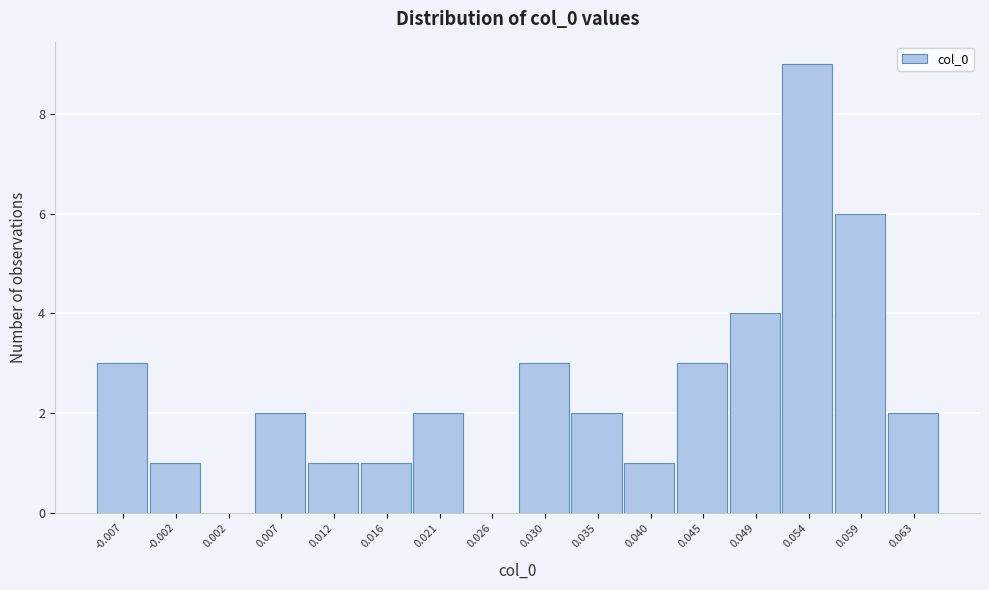

Reading left to right, list all the values displayed in this chart.

-0.007=3	-0.002=1	0.002=0	0.007=2	0.012=1	0.016=1	0.021=2	0.026=0	0.030=3	0.035=2	0.040=1	0.045=3	0.049=4	0.054=9	0.059=6	0.063=2